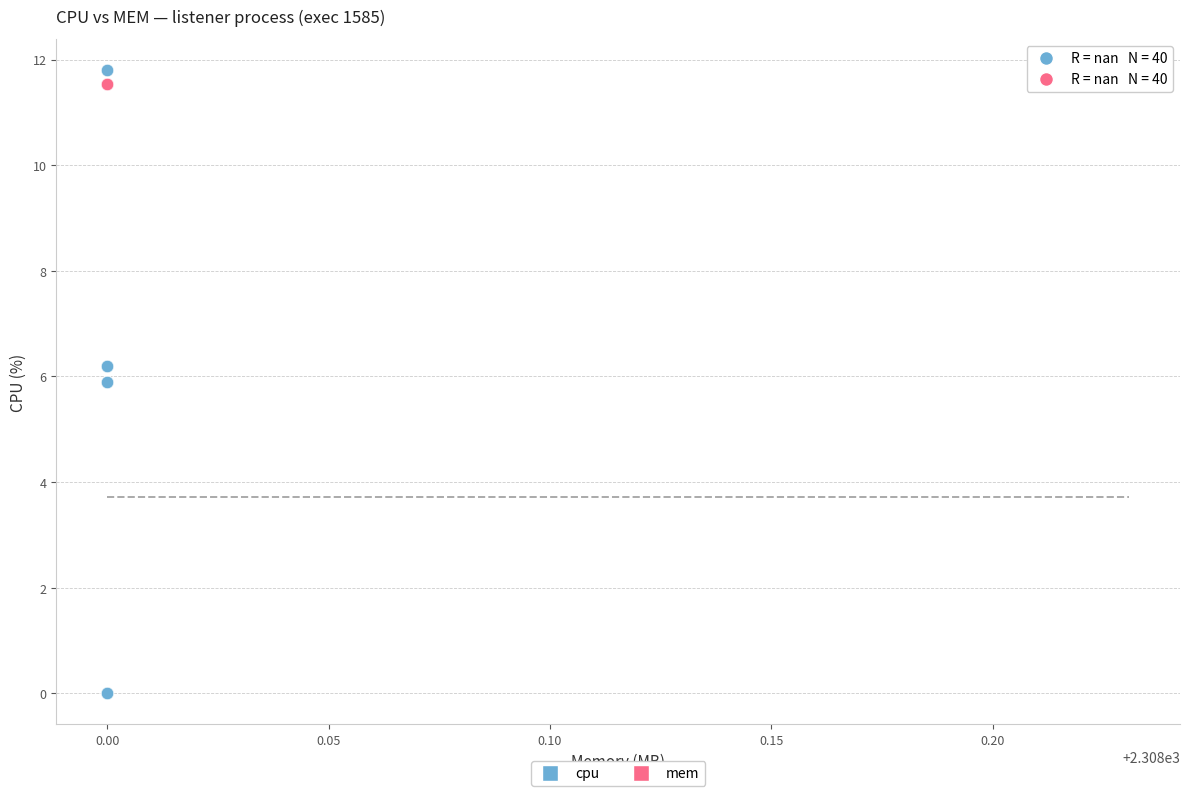

Which series contains the lowest Y value?

cpu